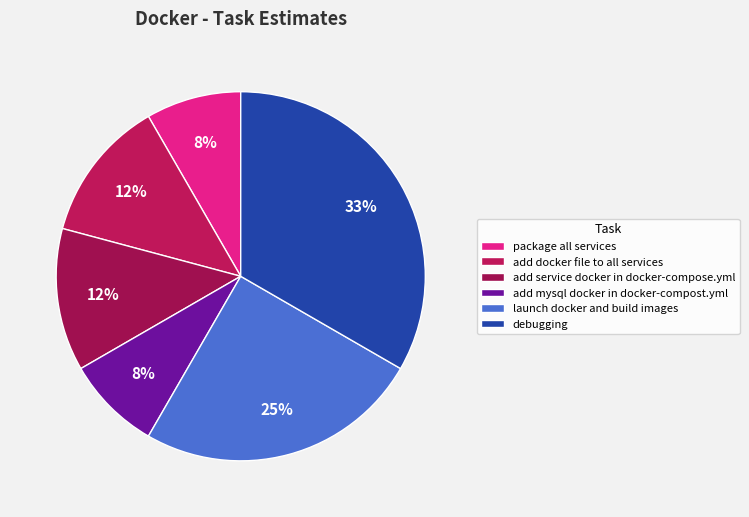

Is there any slice that represents more than half of the pie?

No